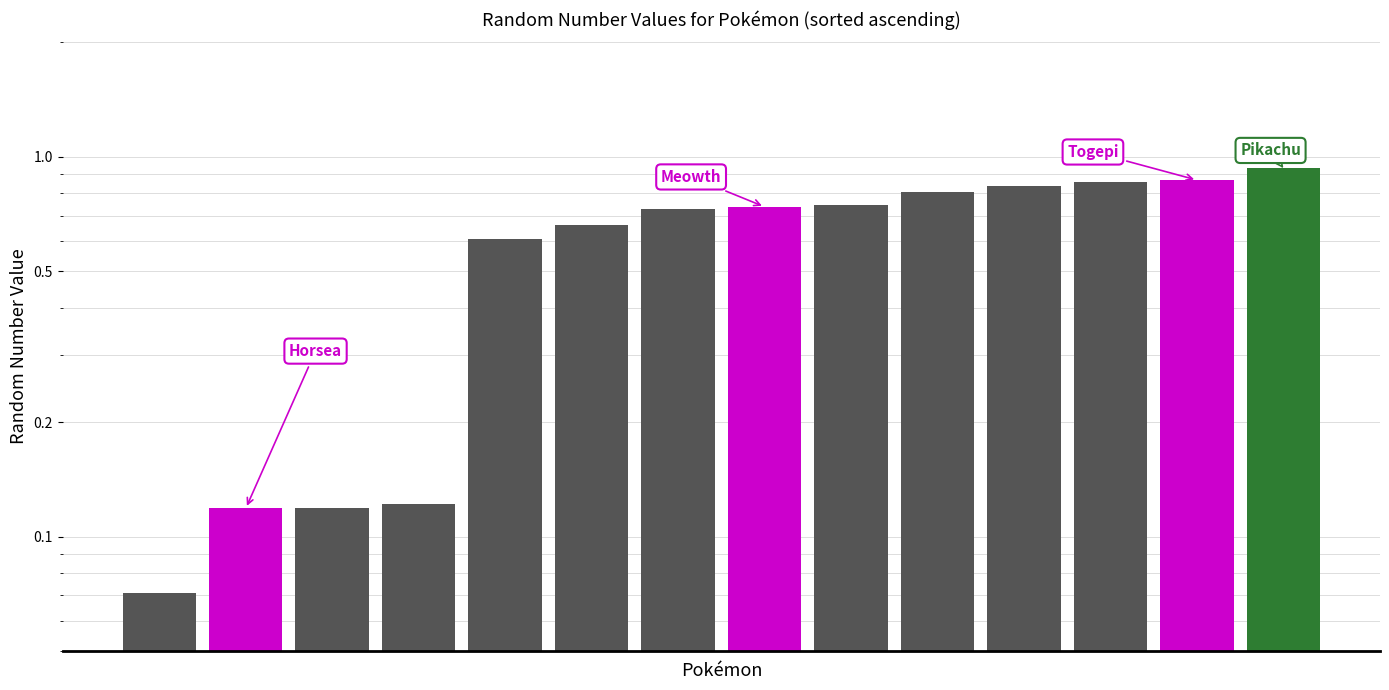

What is the smallest value displayed?

0.1